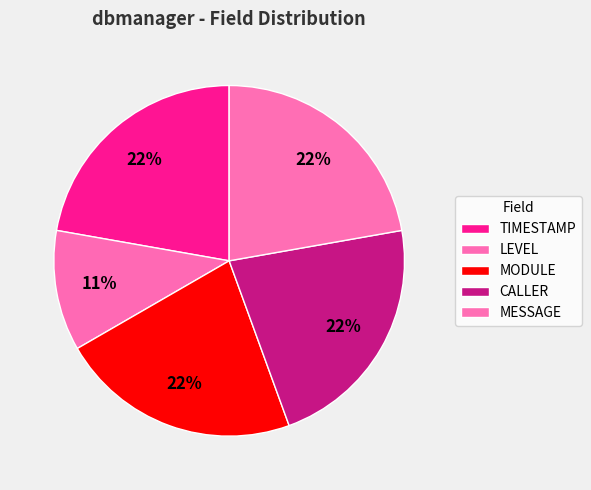

The TIMESTAMP slice represents 33% of the pie. True or false?

False